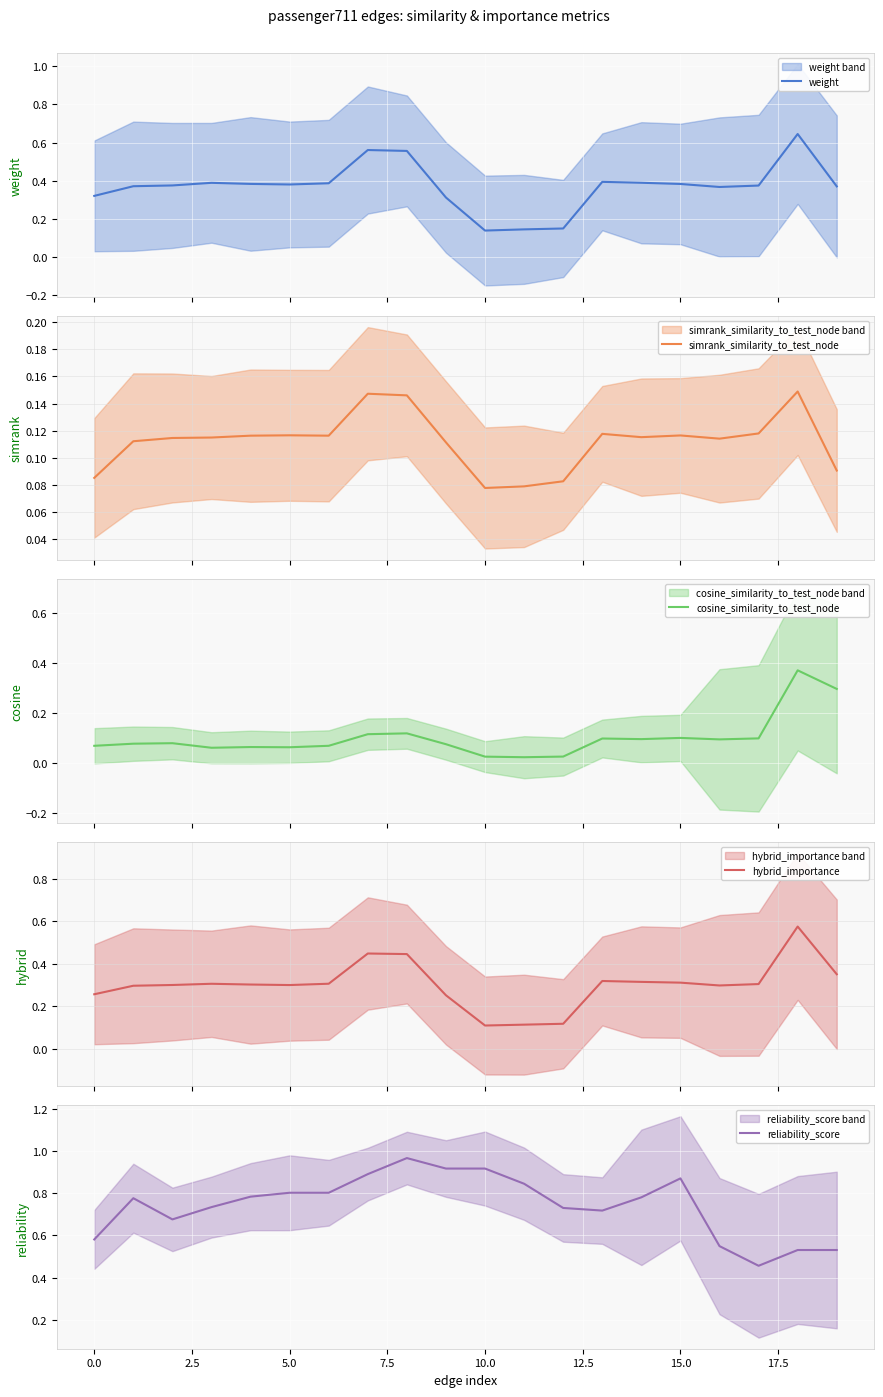

Is it true that reliability_score equals 0.3 at 15.0?

False